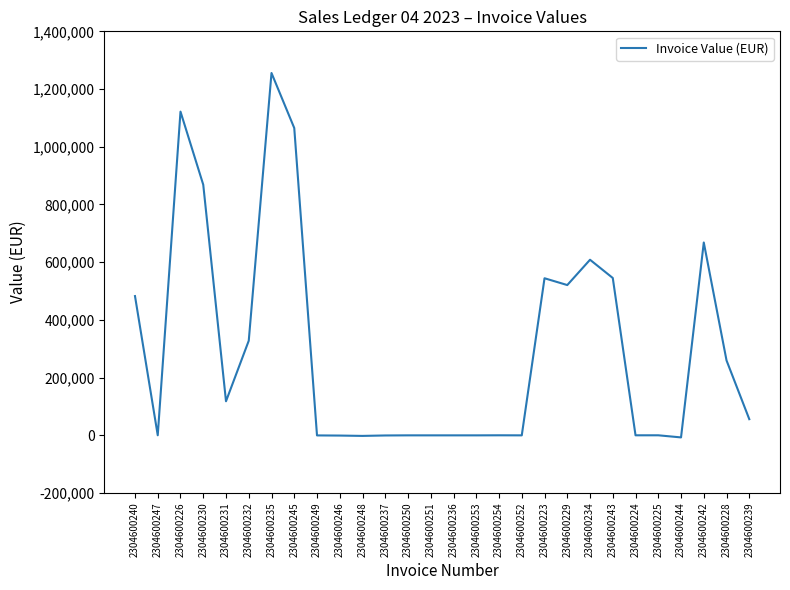

True or false: the data shows 146833.4 at 2304600242.

False